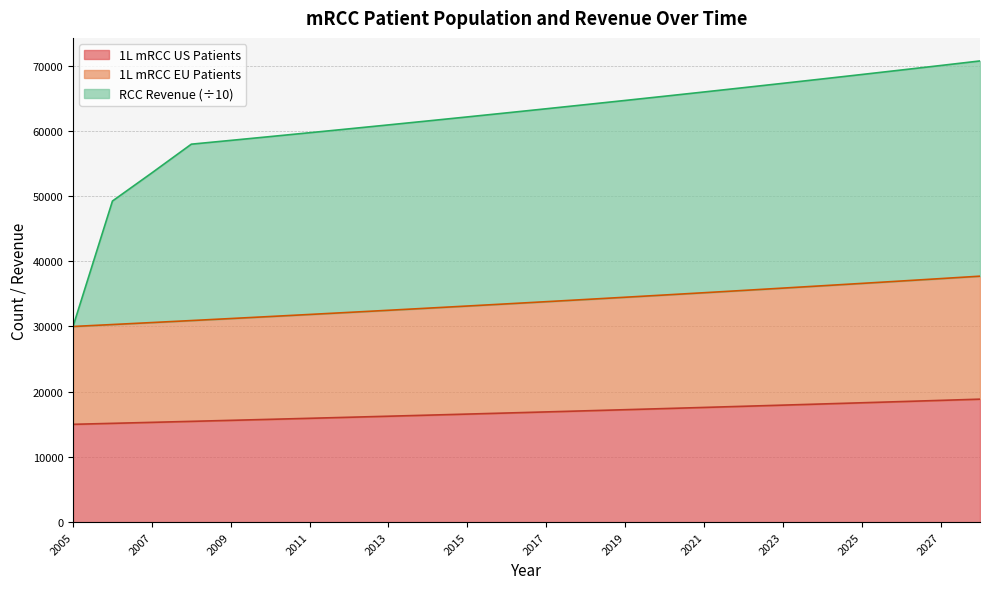

At which label does 1L mRCC US Patients reach its minimum?

2005